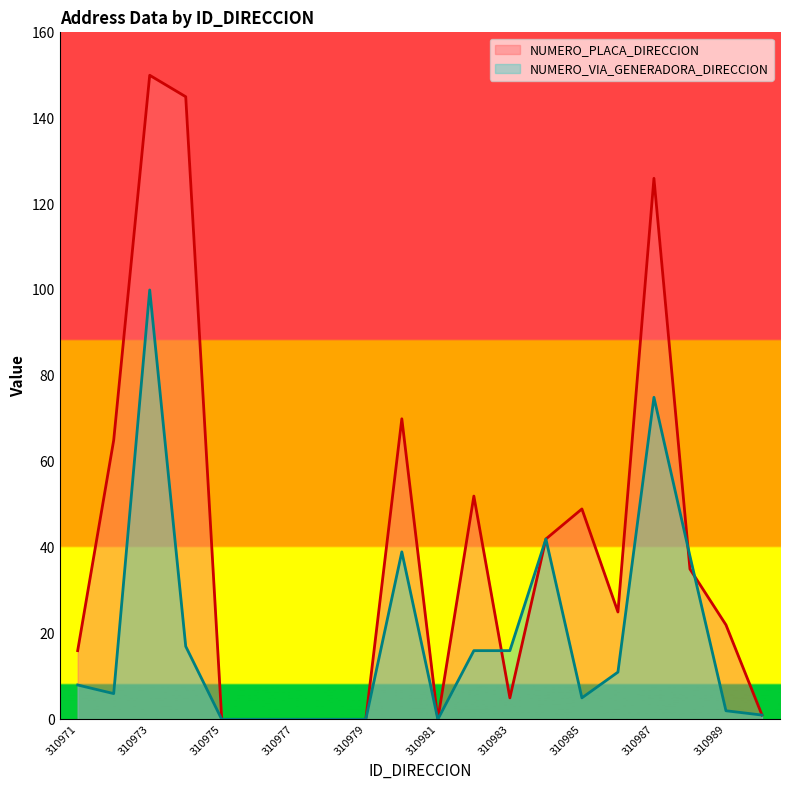

What is the difference between the maximum and minimum values in the NUMERO_VIA_GENERADORA_DIRECCION series?

100